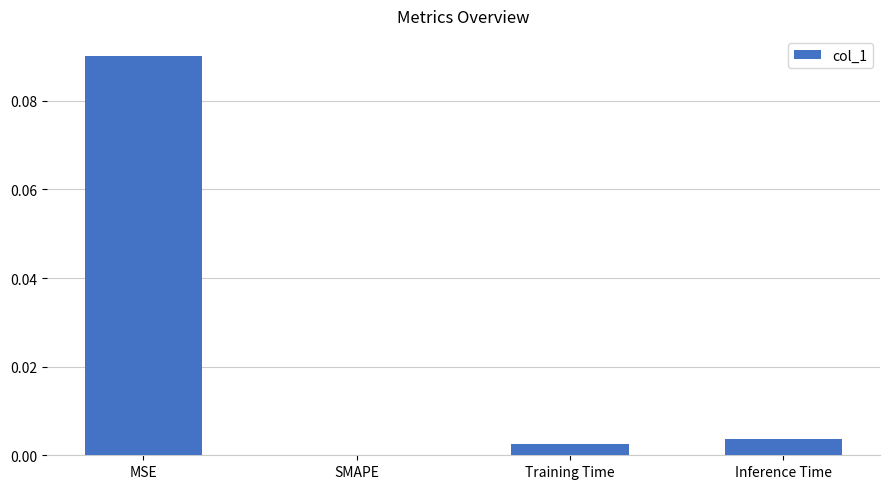

Which category has the highest value across all series?

MSE